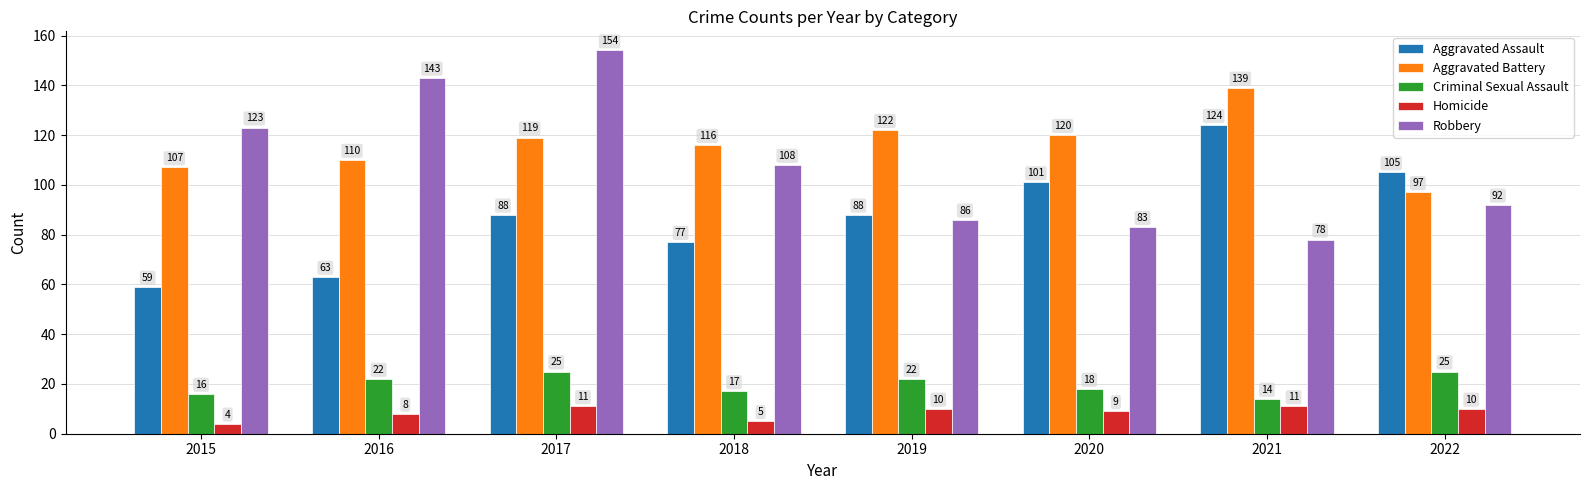

Is it true that Aggravated Battery equals 202 at 2017?

False